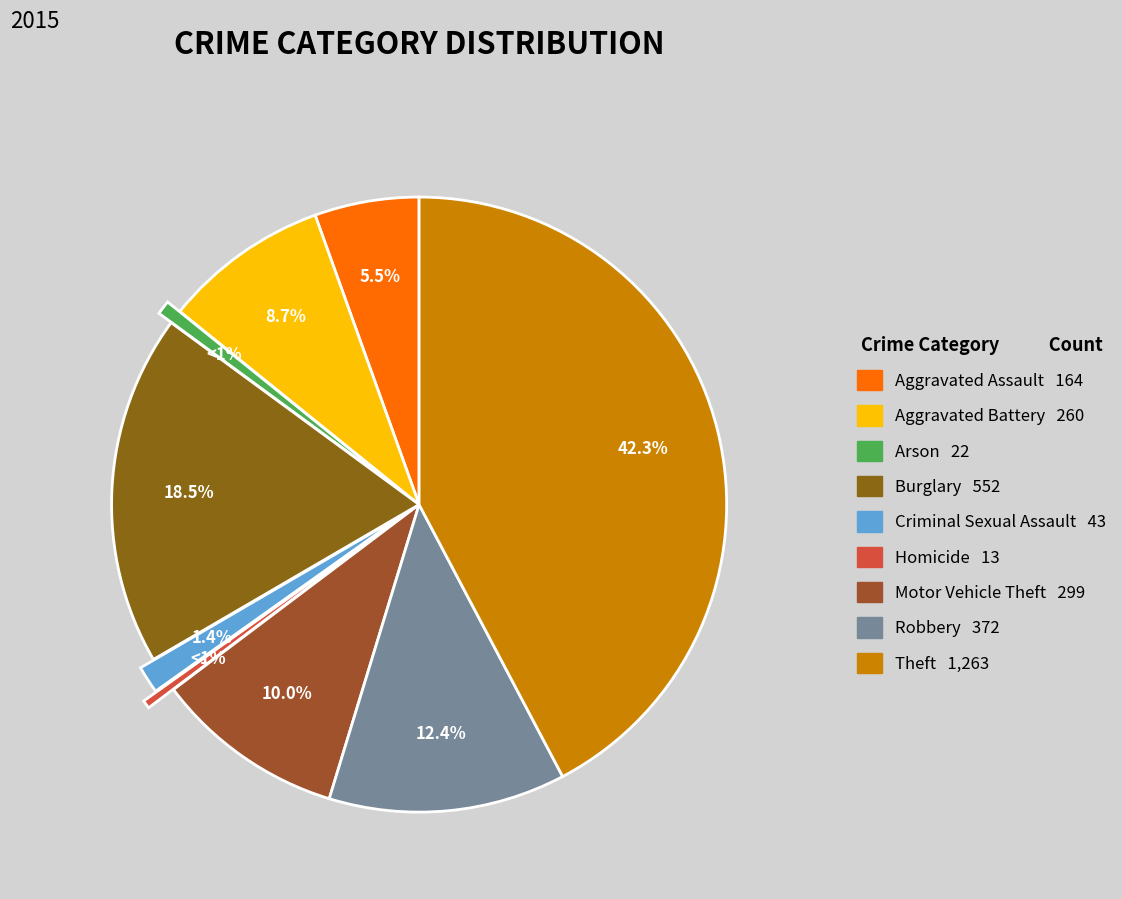

To the nearest percent, what is the average slice percentage?

11%